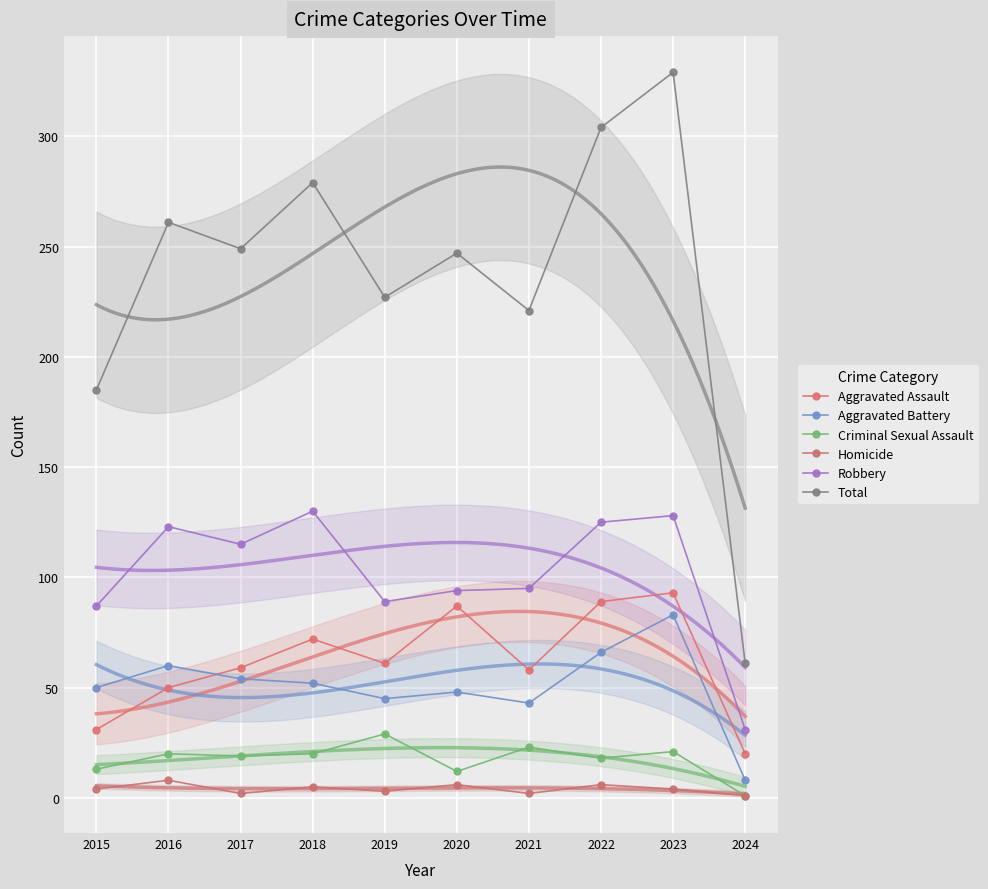

Which series has the largest range (max minus min)?

Total